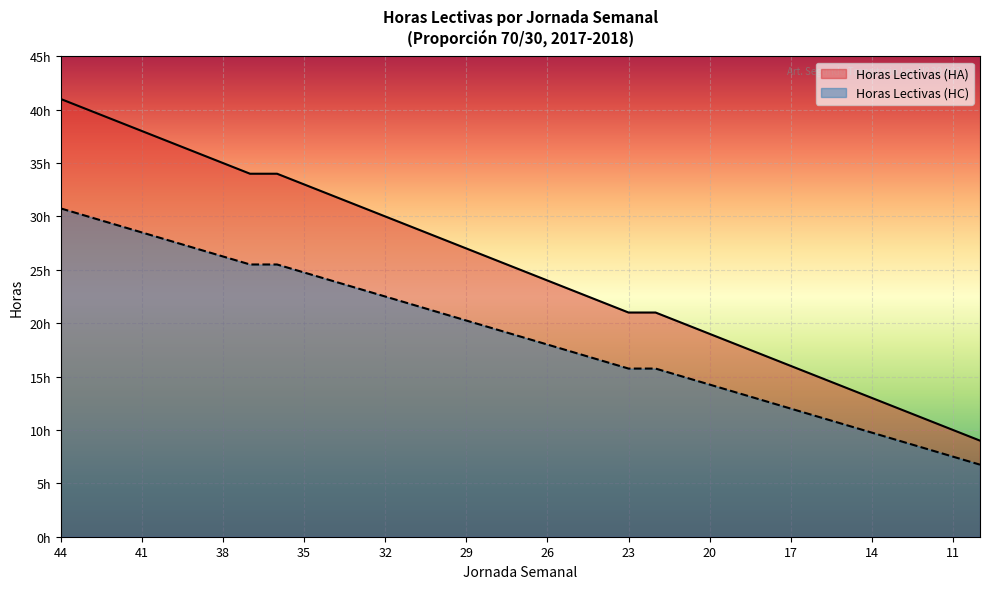

What is the maximum value for Horas Lectivas (HC)?

30.8